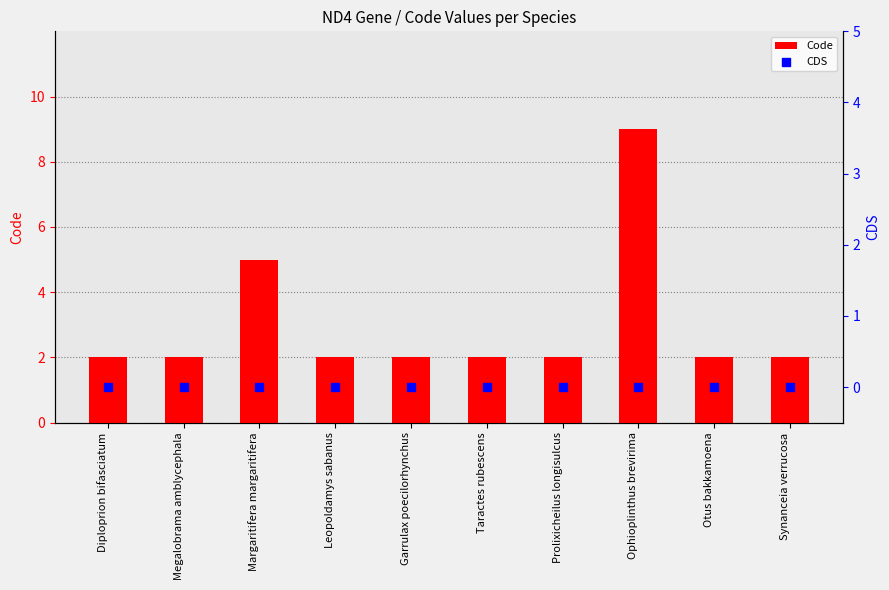

What is the total value across all series at Garrulax poecilorhynchus?

2